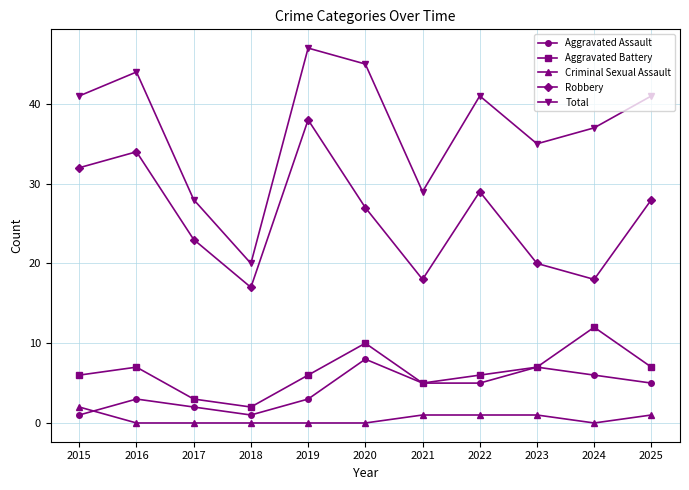

At which category is the sum across all series the highest?

2019